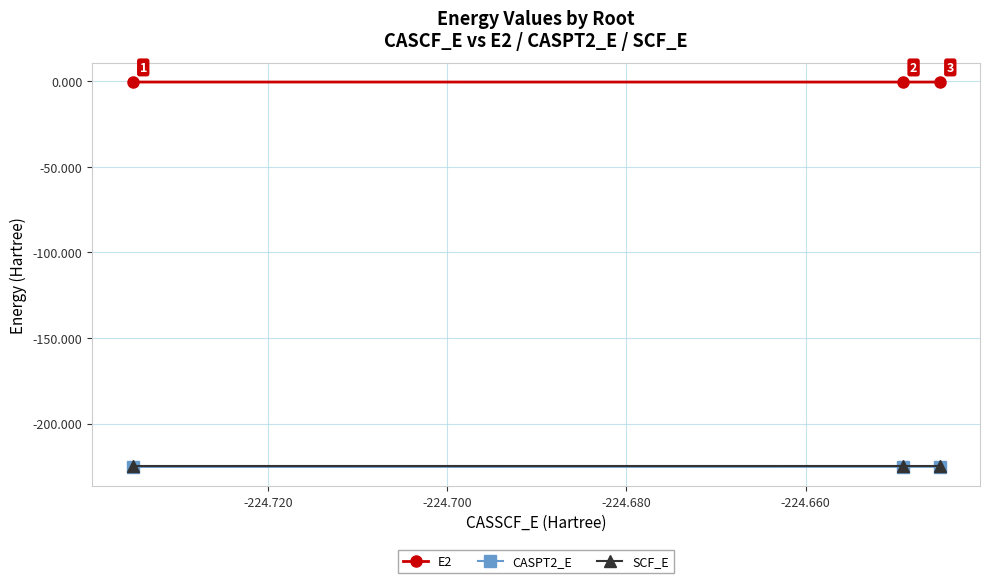

Is this an area chart (filled region under the line)?

No